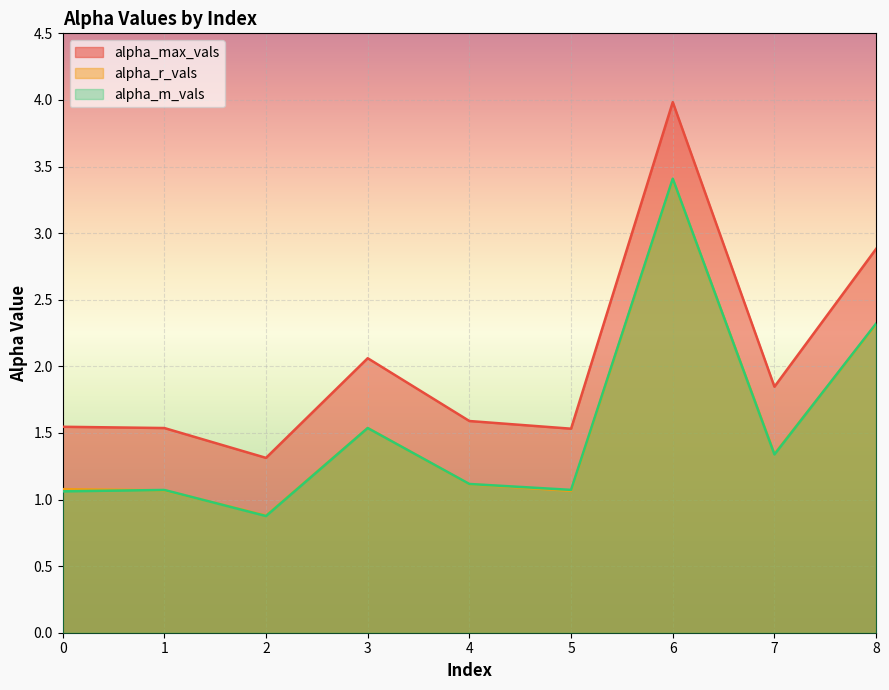

Which category has the highest value in the alpha_m_vals series?

6